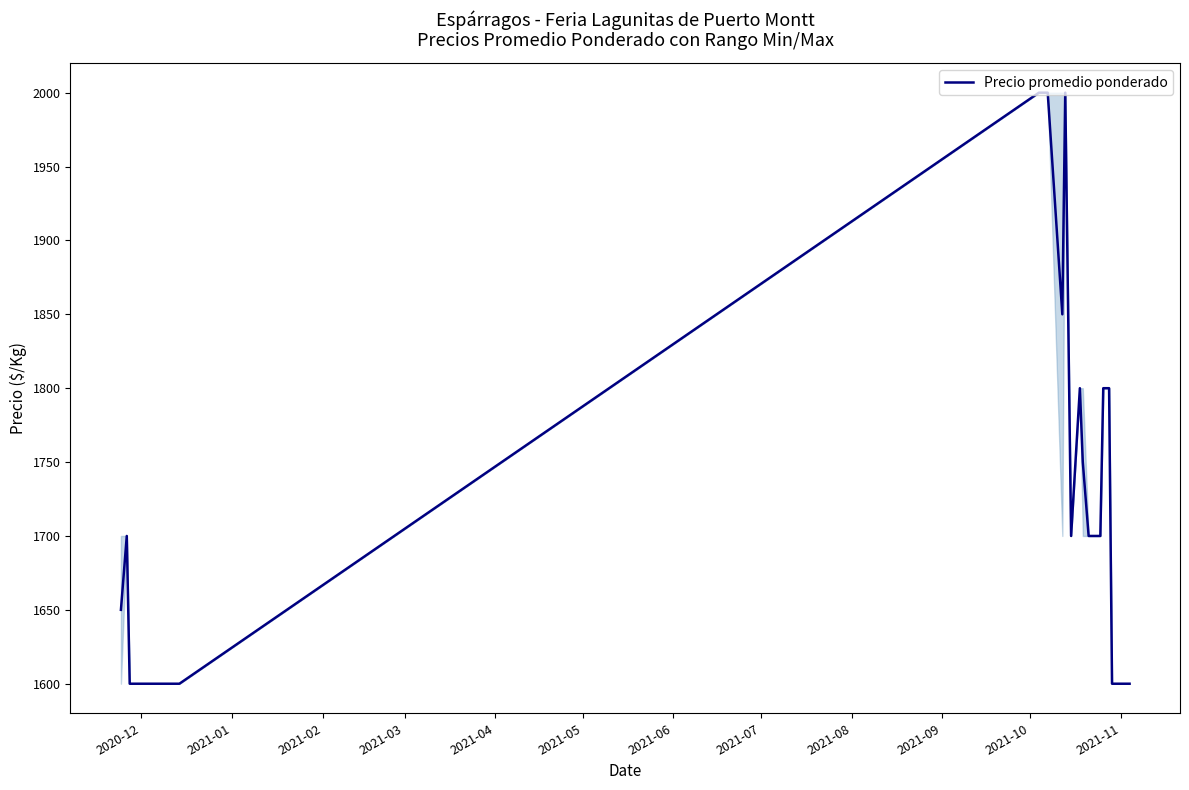

What is the greatest value displayed?

2000